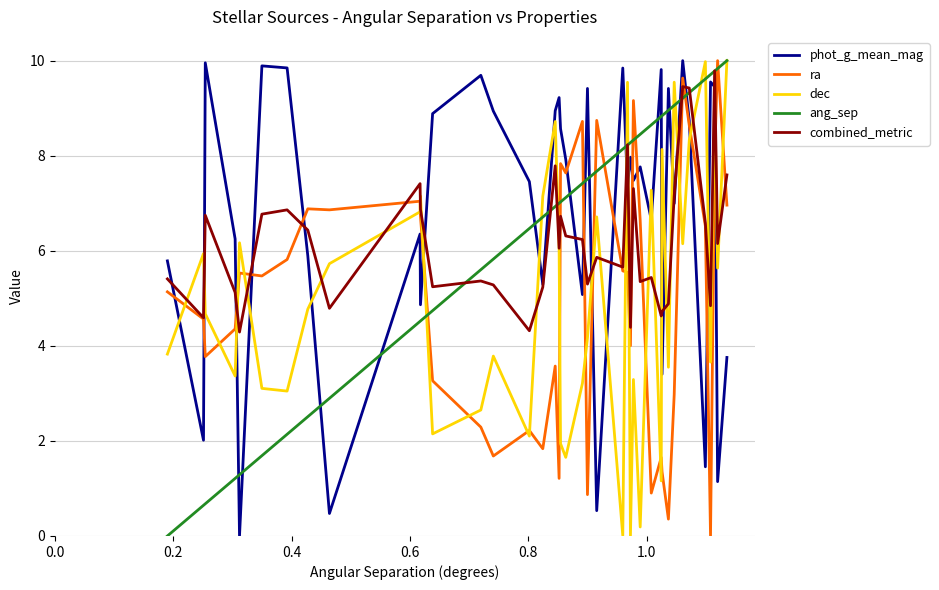

How many times do dec and phot_g_mean_mag cross each other?

21